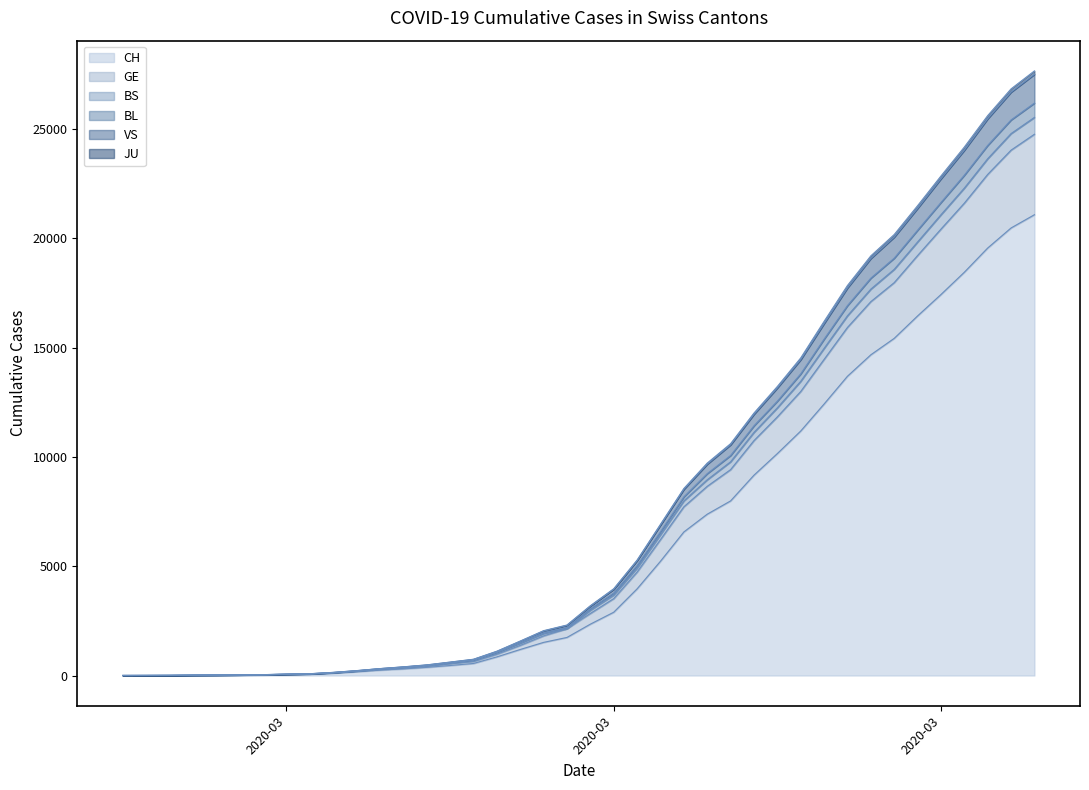

What position from the right is 2020-03-12?

24